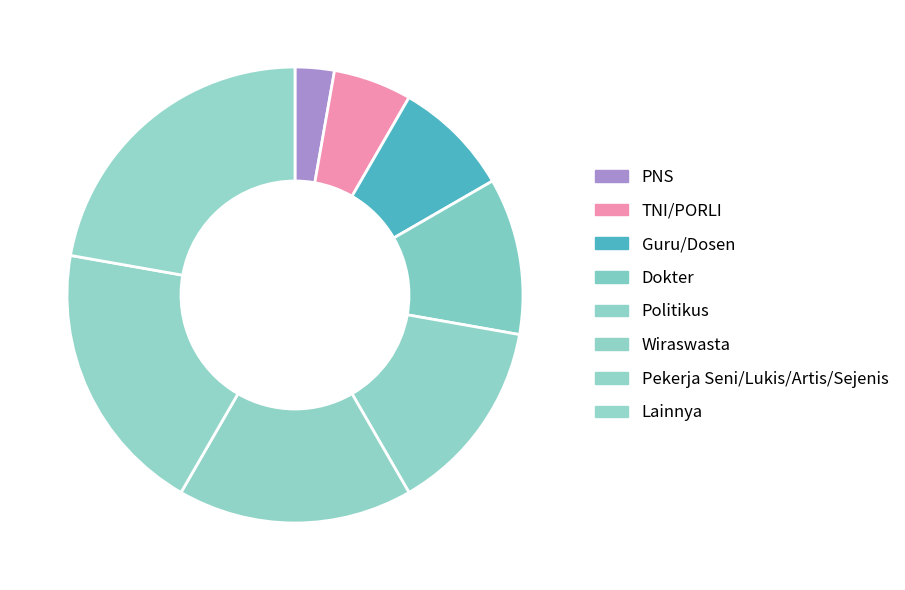

Which category has the biggest portion of the pie?

Lainnya